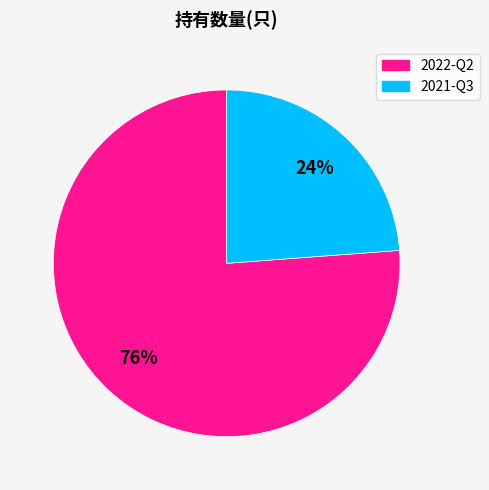

Between 2022-Q2 and 2021-Q3, which is larger?

2022-Q2